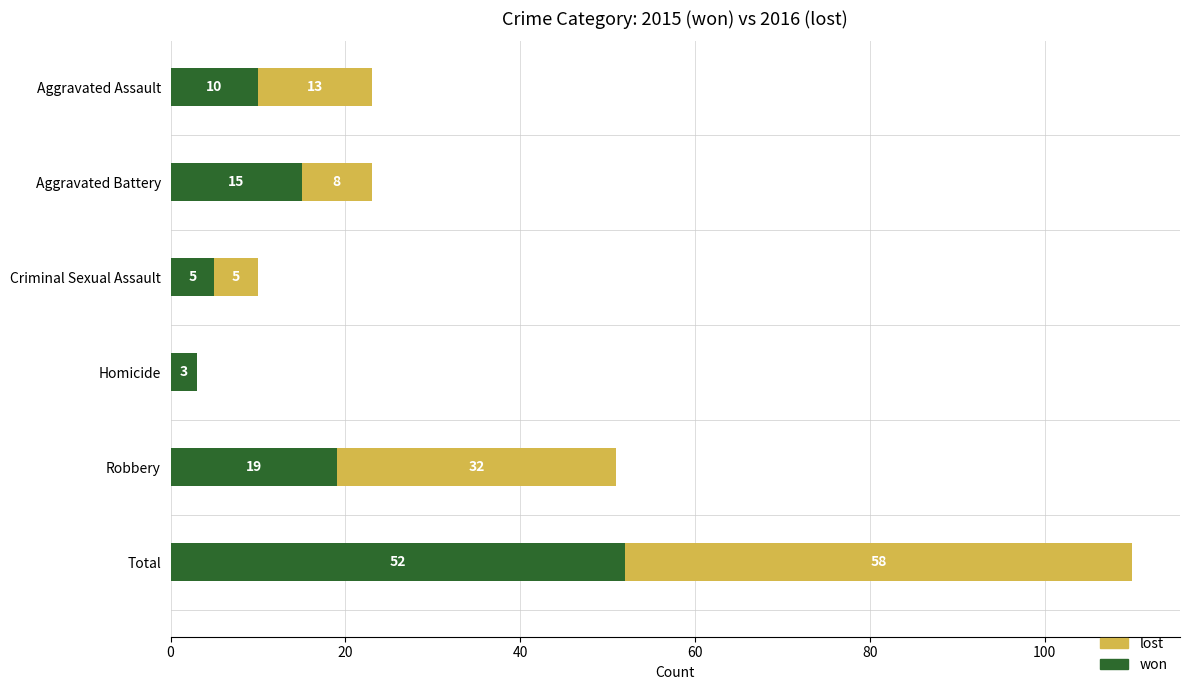

How many data points does each series have?

6